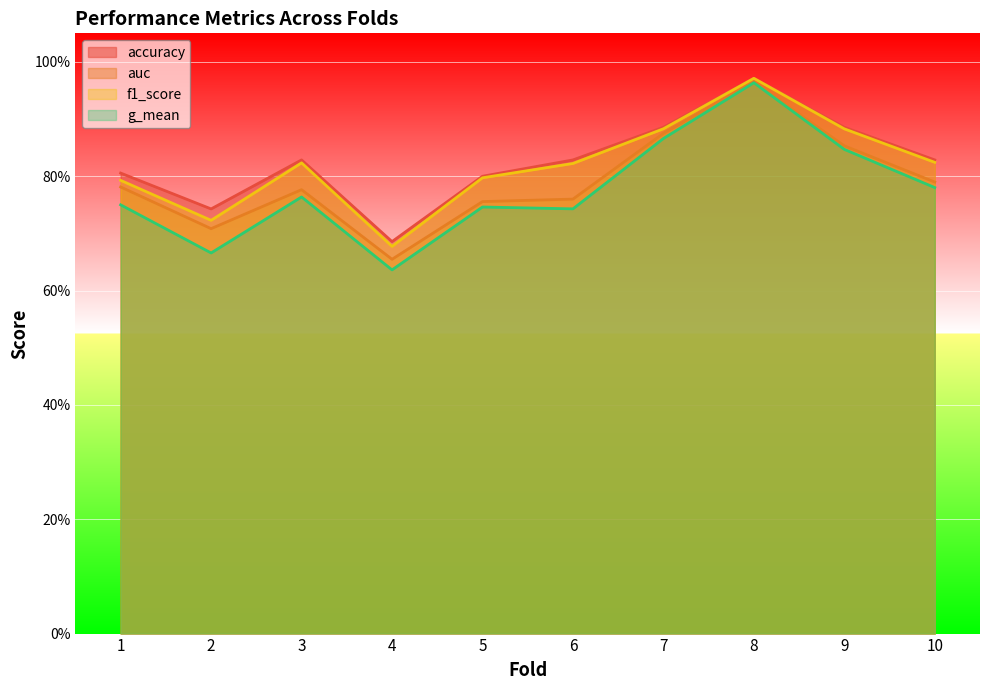

True or false: accuracy and f1_score intersect in this chart.

False